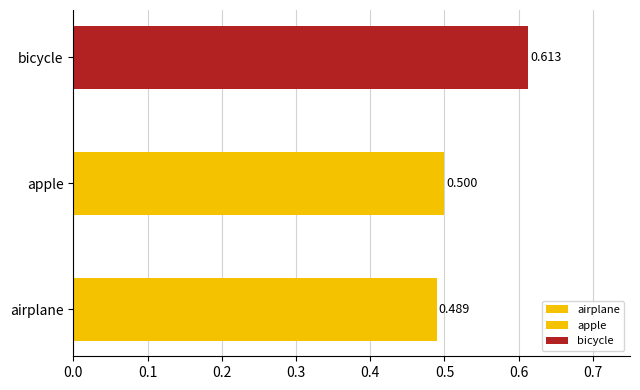

The chart shows a value of 0.1 at umbrella. True or false?

False